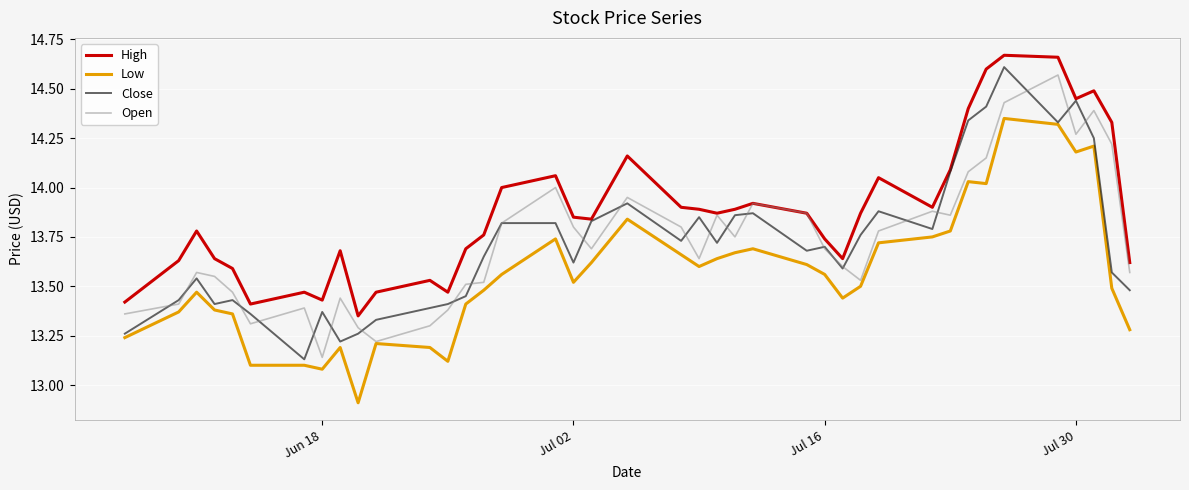

What is the lowest value of the Low series?

12.9